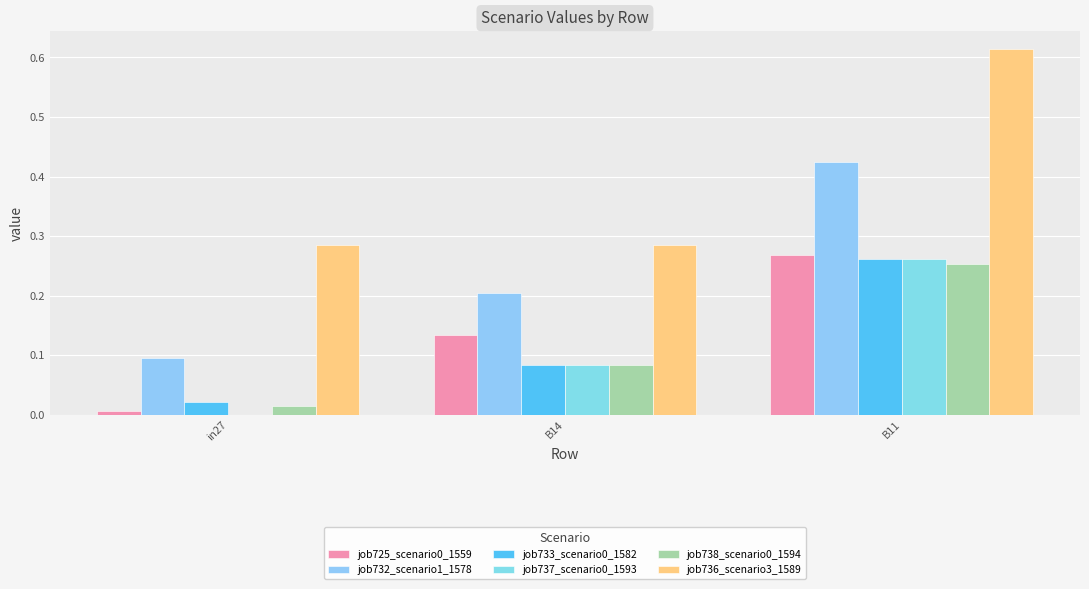

What is the label of the 1st bar from the right?

B11